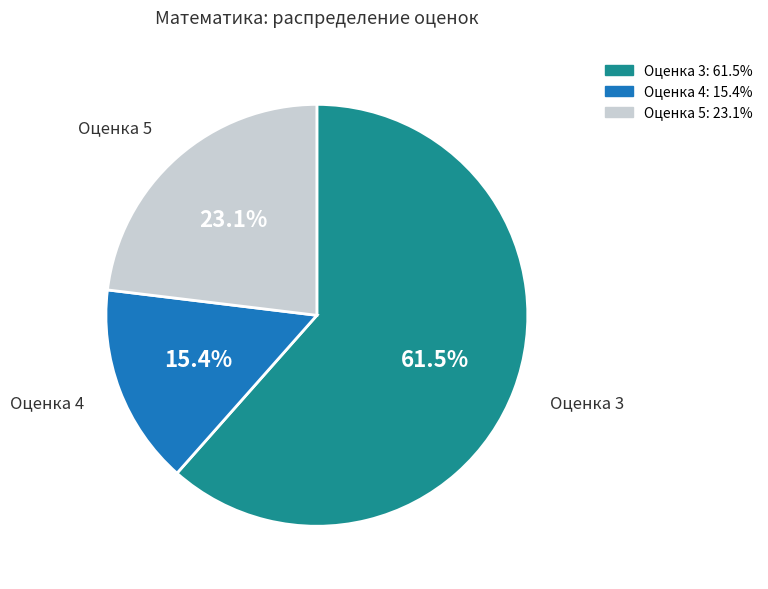

To the nearest percent, what is the difference between the largest and smallest slice percentages?

46%